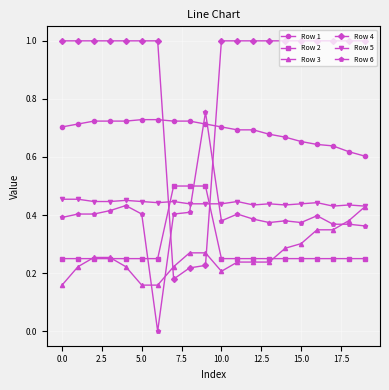

True or false: Row 2 and Row 1 cross at least once.

False